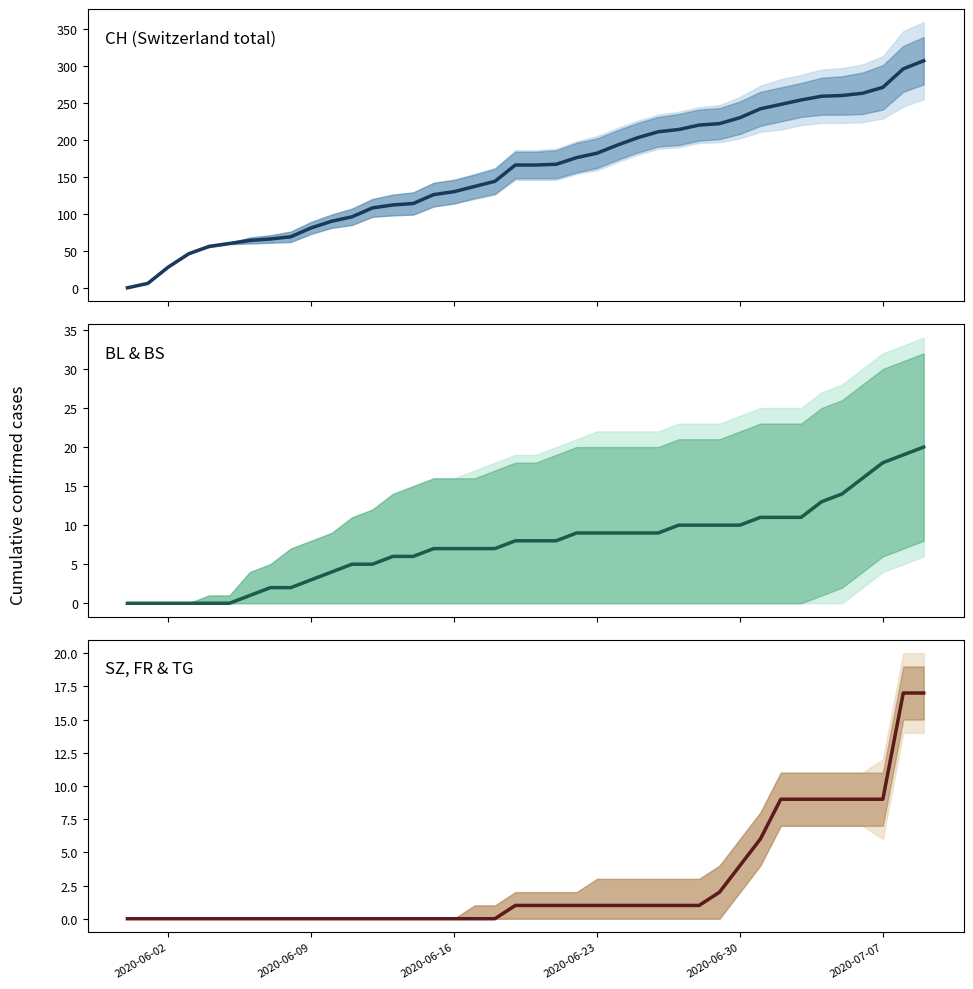

At how many categories does at least one series exceed 276?

2